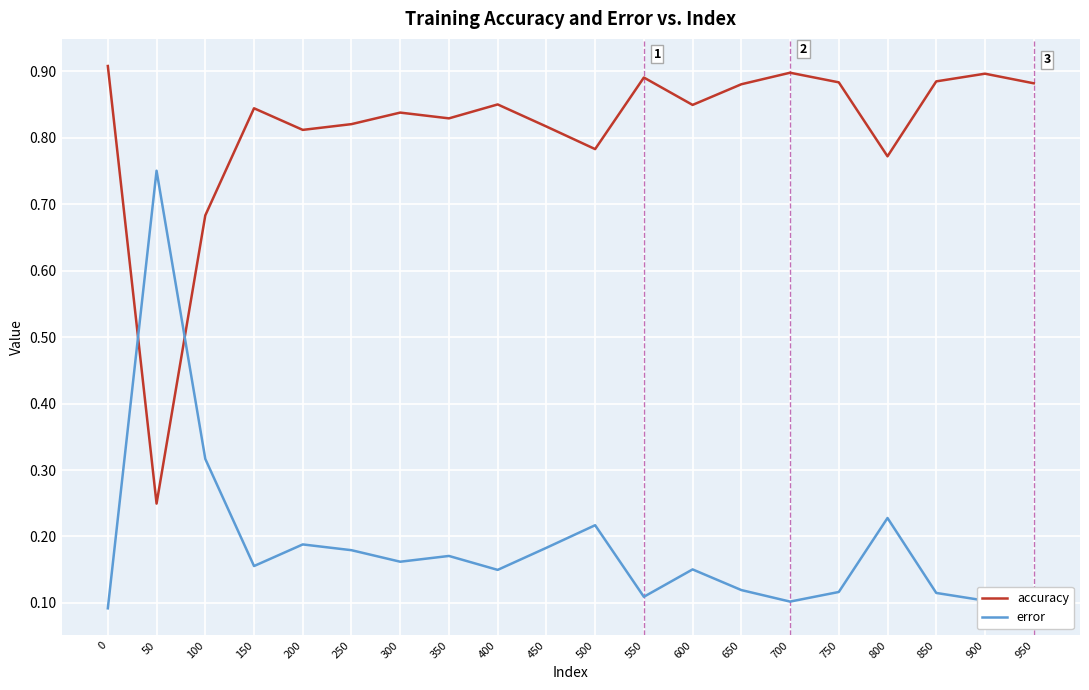

What is the difference between the highest and lowest values at 100?

0.4